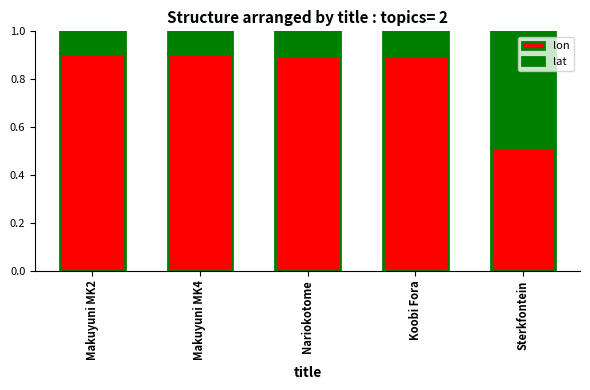

How many categories are shown in the chart?

5